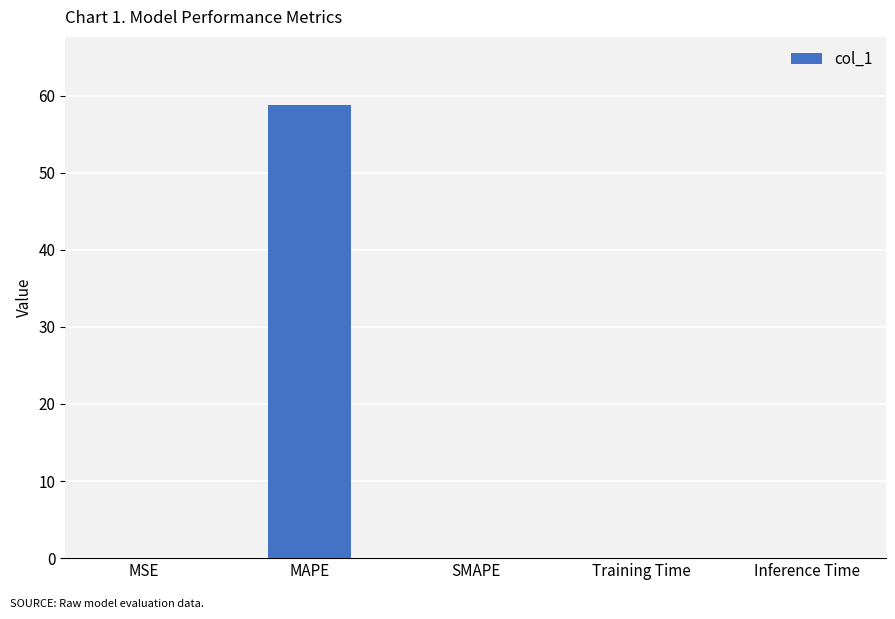

Are the bars grouped side by side (vs. stacked)?

No